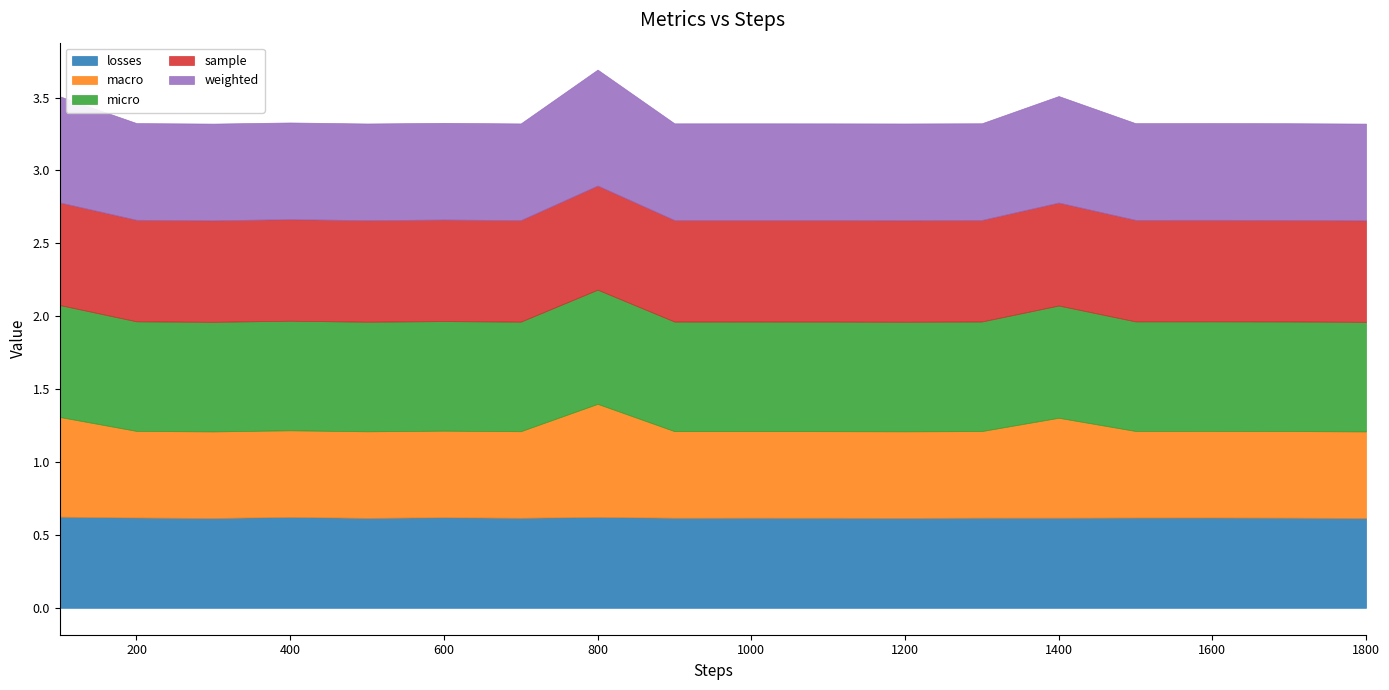

Count the losses values in the range 0 to 1.

18